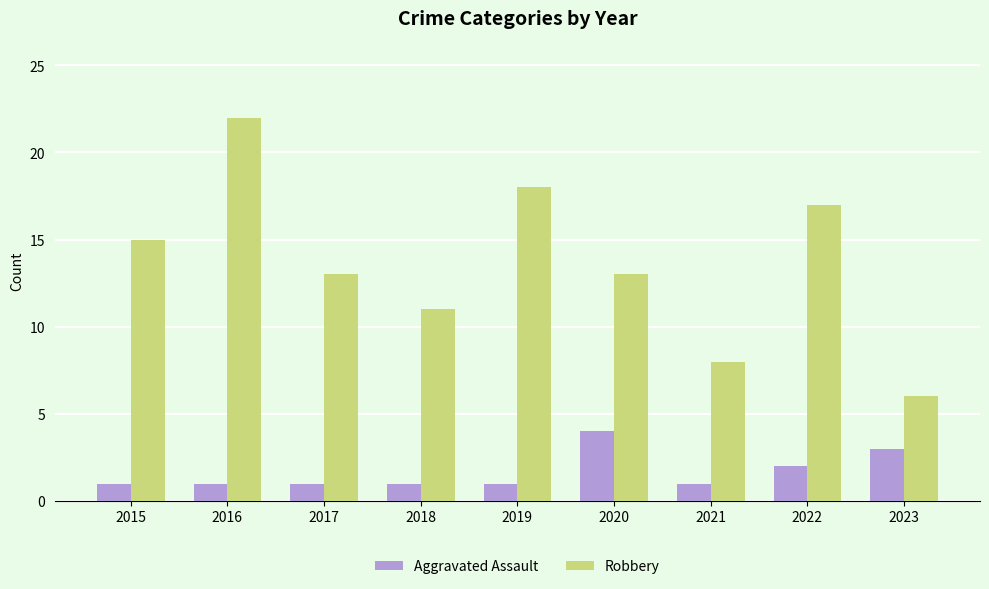

What is the maximum value shown in the chart?

22